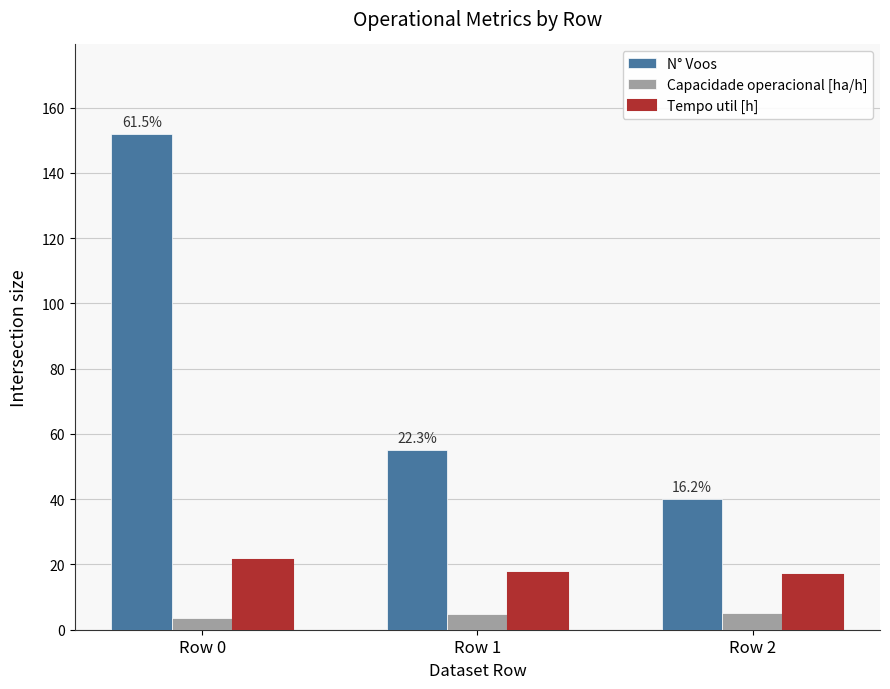

At how many categories does at least one series exceed 18?

3